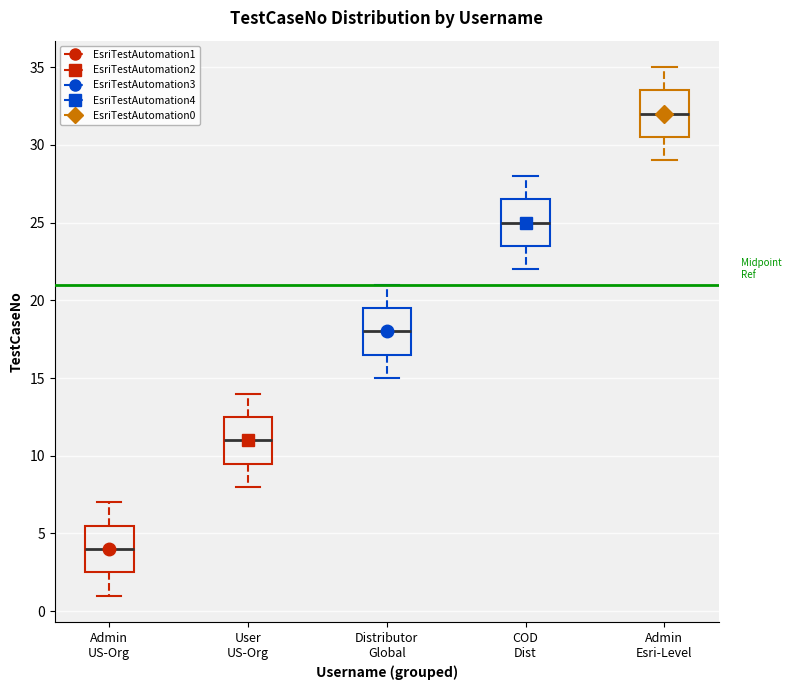

Reading left to right, transcribe this box plot: for each box, give where its median line is, the range the box spans, and where its two whiskers end, as read against the y-axis. The values are not printed on the chart, so give them approximately, as read against the axis.

Admin US-Org: median 4.0, box 2.5 to 5.5, whiskers 1.0 to 7.0
User US-Org: median 11.0, box 9.5 to 12.5, whiskers 8.0 to 14.0
Distributor Global: median 18.0, box 16.5 to 19.5, whiskers 15.0 to 21.0
COD Dist: median 25.0, box 23.5 to 26.5, whiskers 22.0 to 28.0
Admin Esri-Level: median 32.0, box 30.5 to 33.5, whiskers 29.0 to 35.0